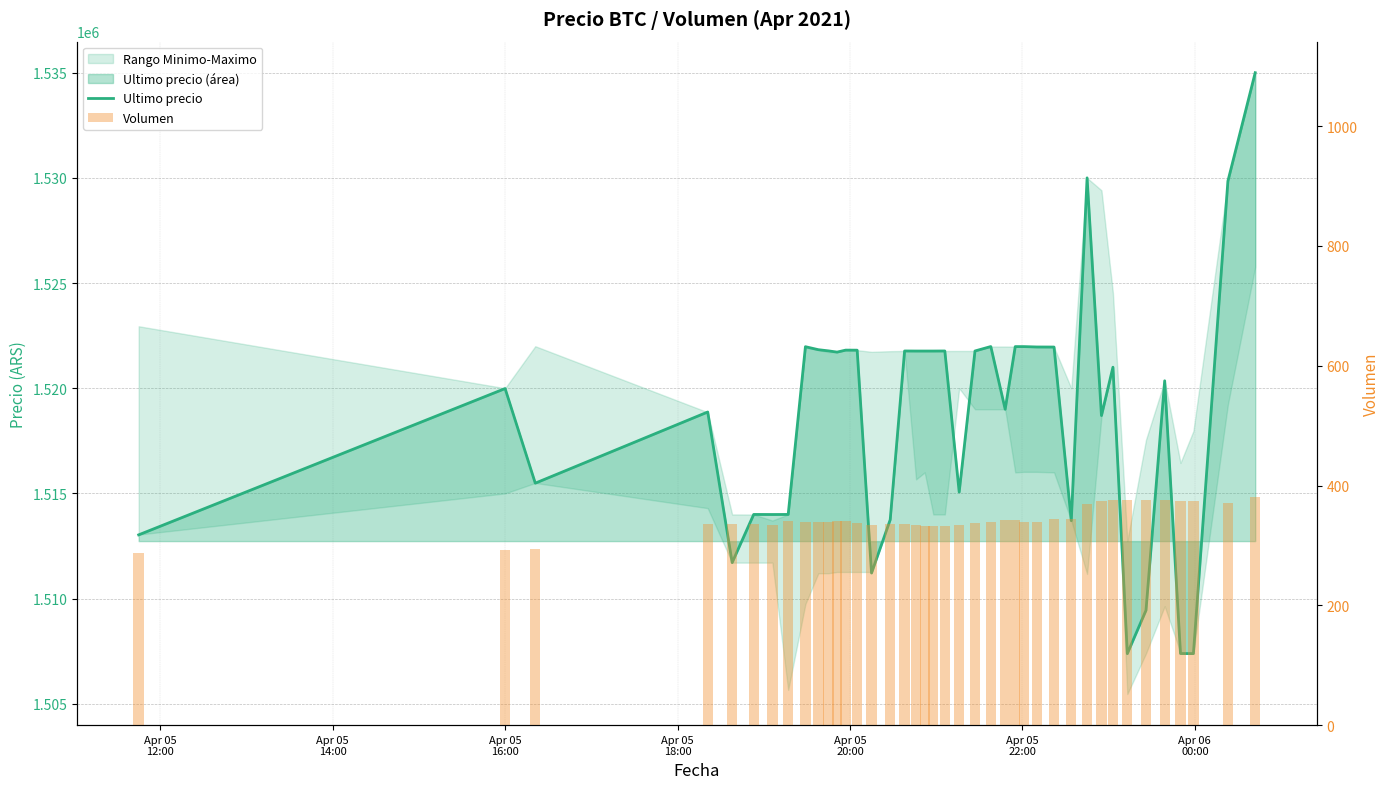

At how many categories does at least one series exceed 1437912?

40